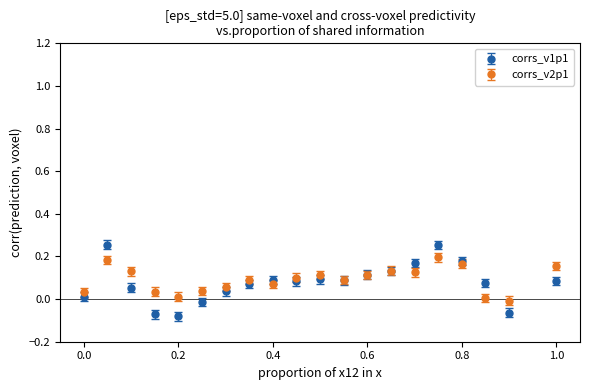

Rank the series by their maximum value, from highest to lowest.

corrs_v1p1, corrs_v2p1